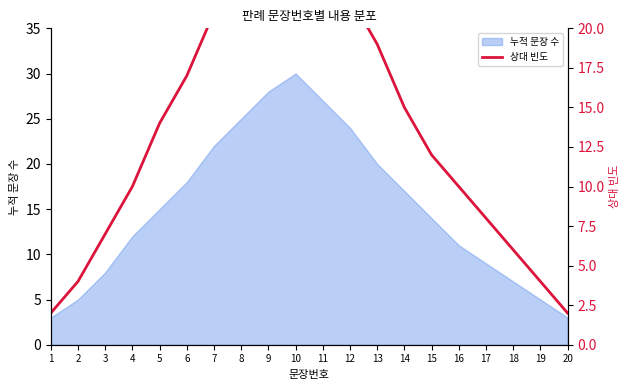

The 누적 문장 수 series shows 5 at 2. True or false?

True